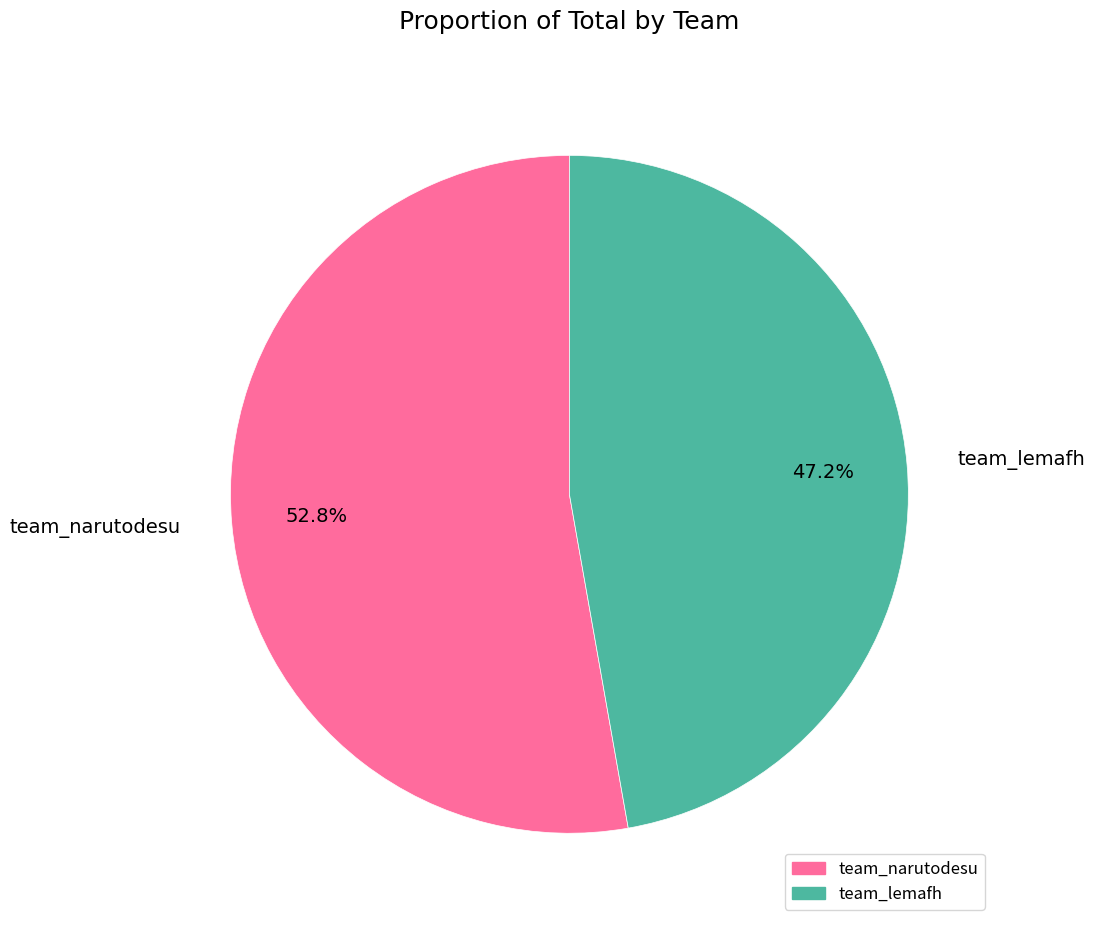

How many slices are in this pie chart?

2